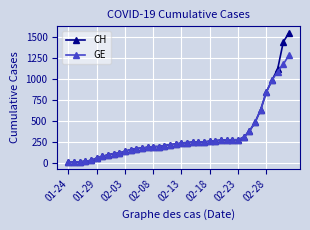

Which series has the largest total across all categories?

CH